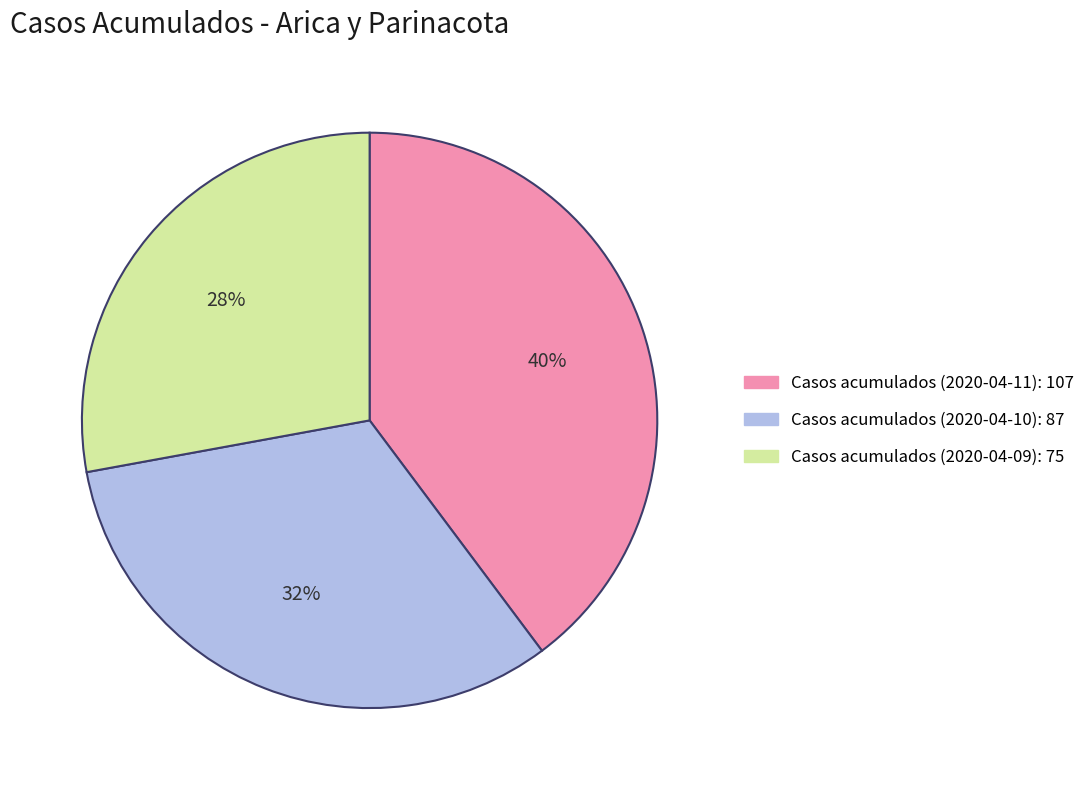

To the nearest percent, what is the difference between the largest and smallest slice percentages?

12%